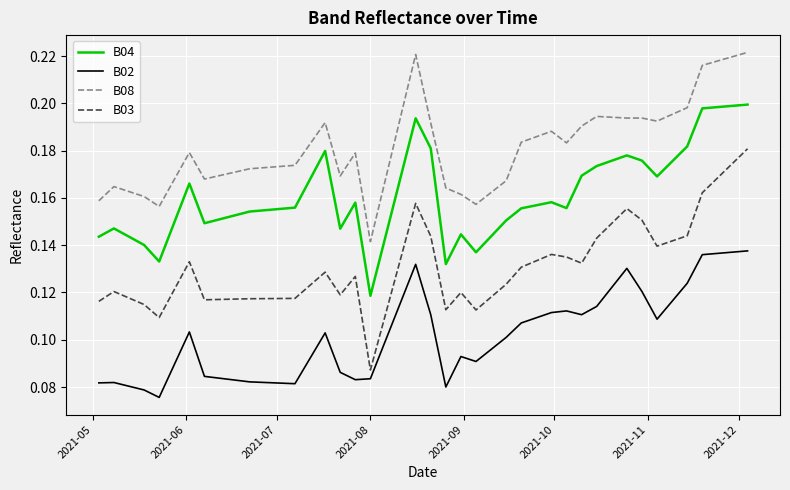

Which series has the largest range (max minus min)?

B03